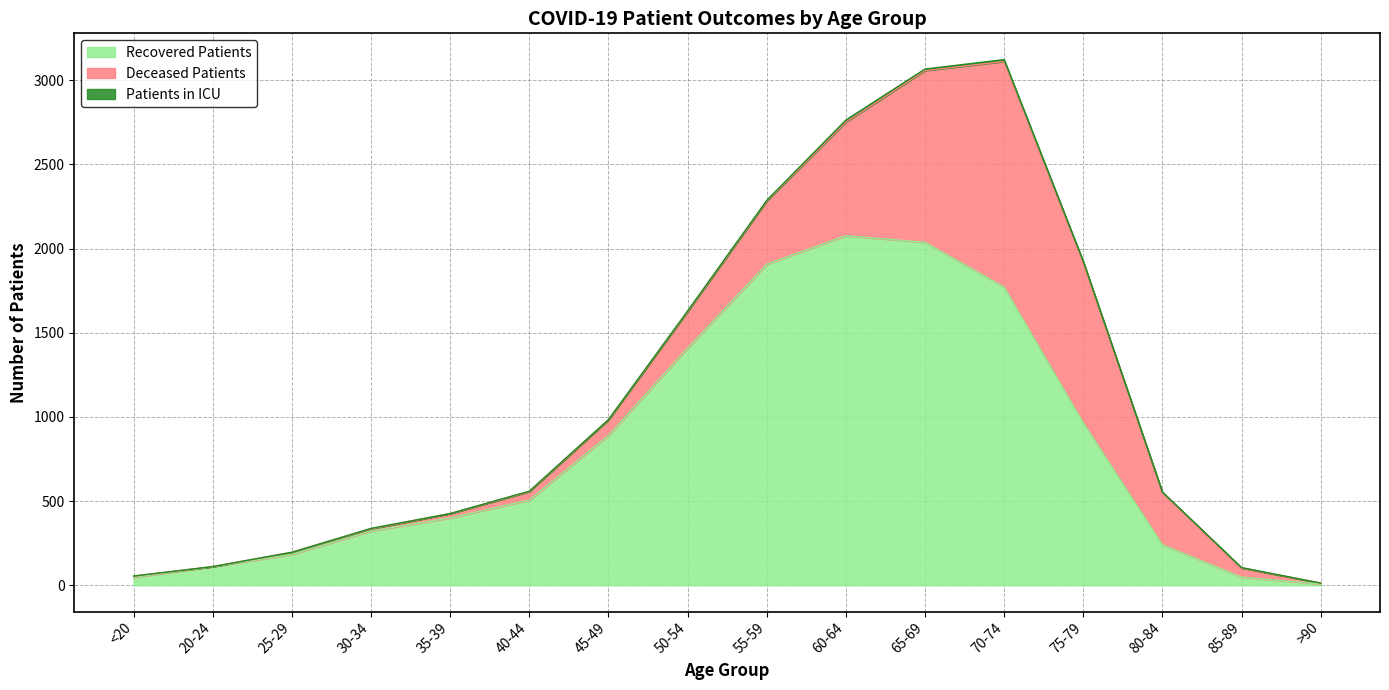

True or false: Patients in ICU has a value of 7 at 25-29.

False